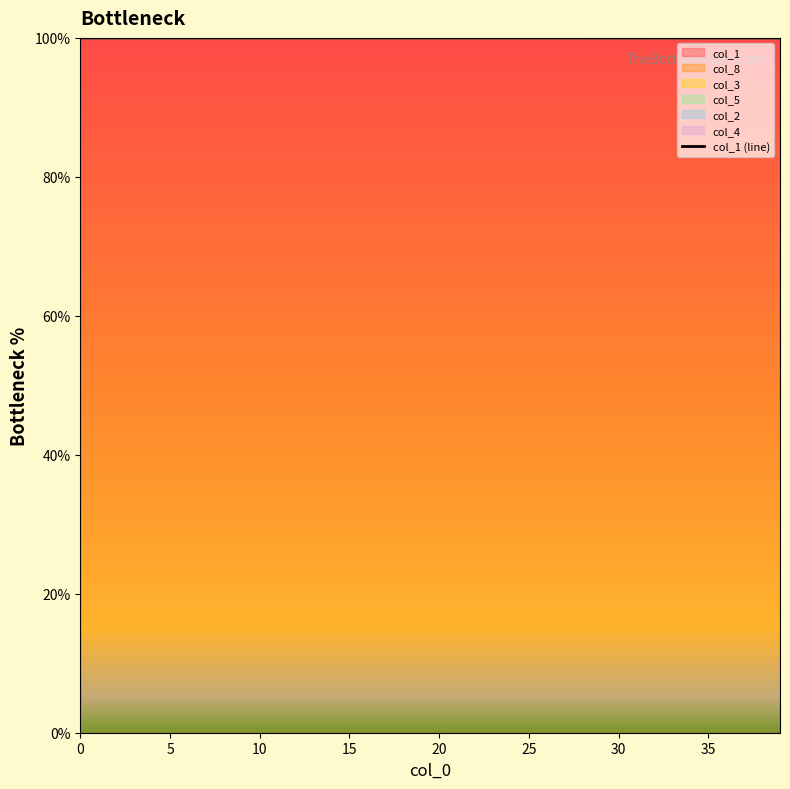

True or false: the data shows 21.3 at 27.

False